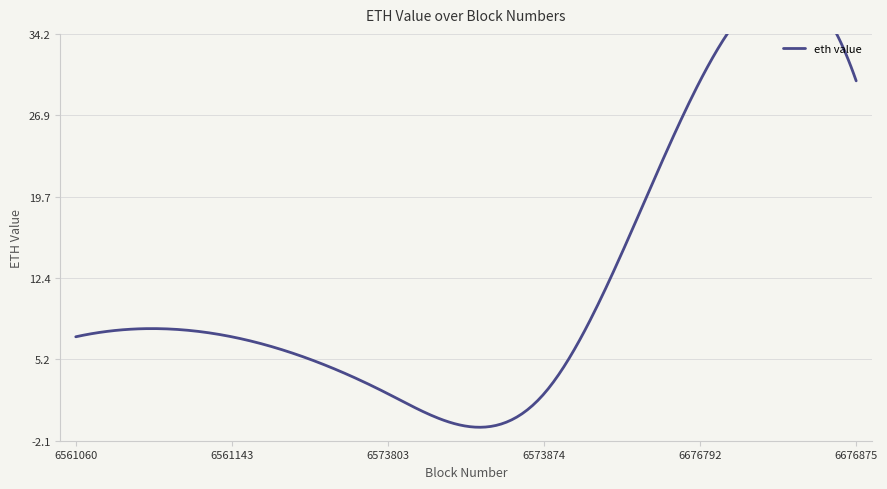

Count the number of data series in this chart.

1